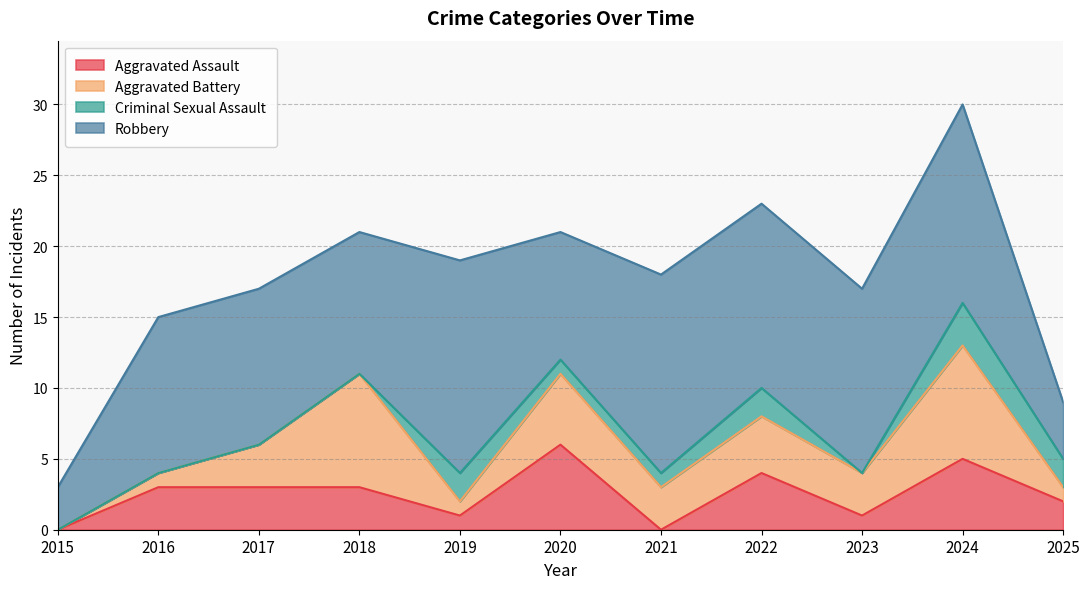

Which series ends up on top after the final intersection of Criminal Sexual Assault and Aggravated Assault?

Aggravated Assault